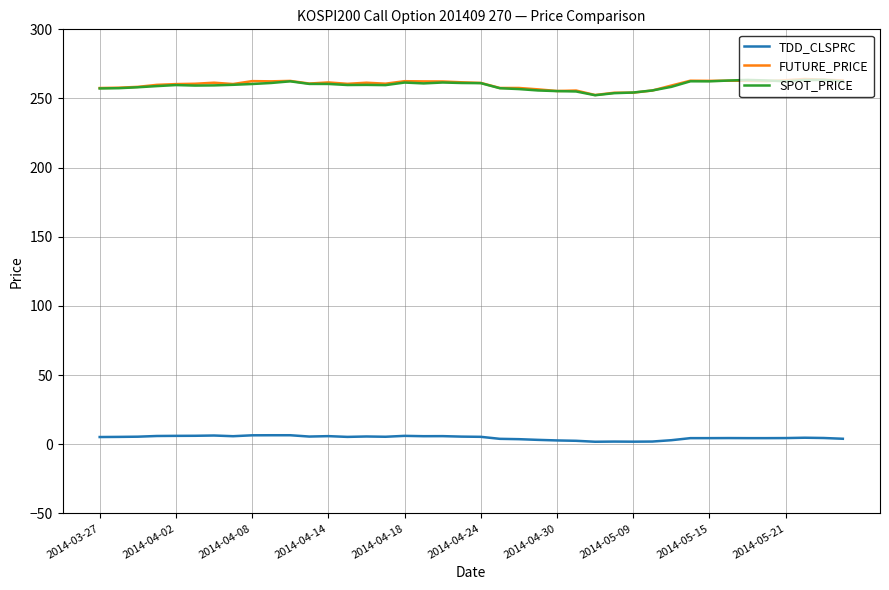

True or false: FUTURE_PRICE and TDD_CLSPRC cross at least once.

False